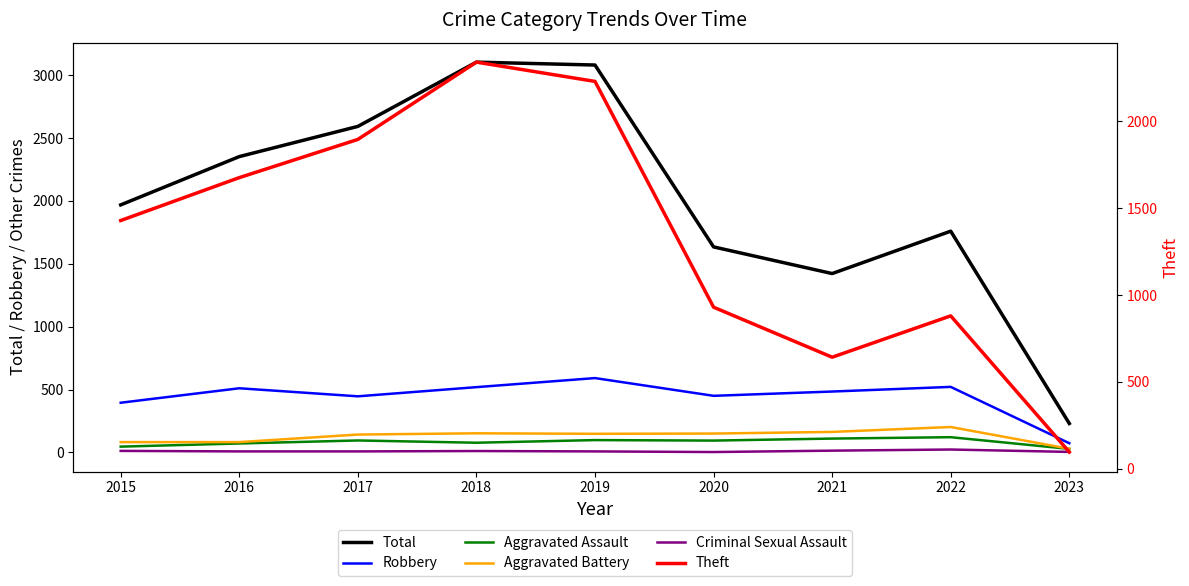

True or false: Total has a value of 1634 at 2020.

True